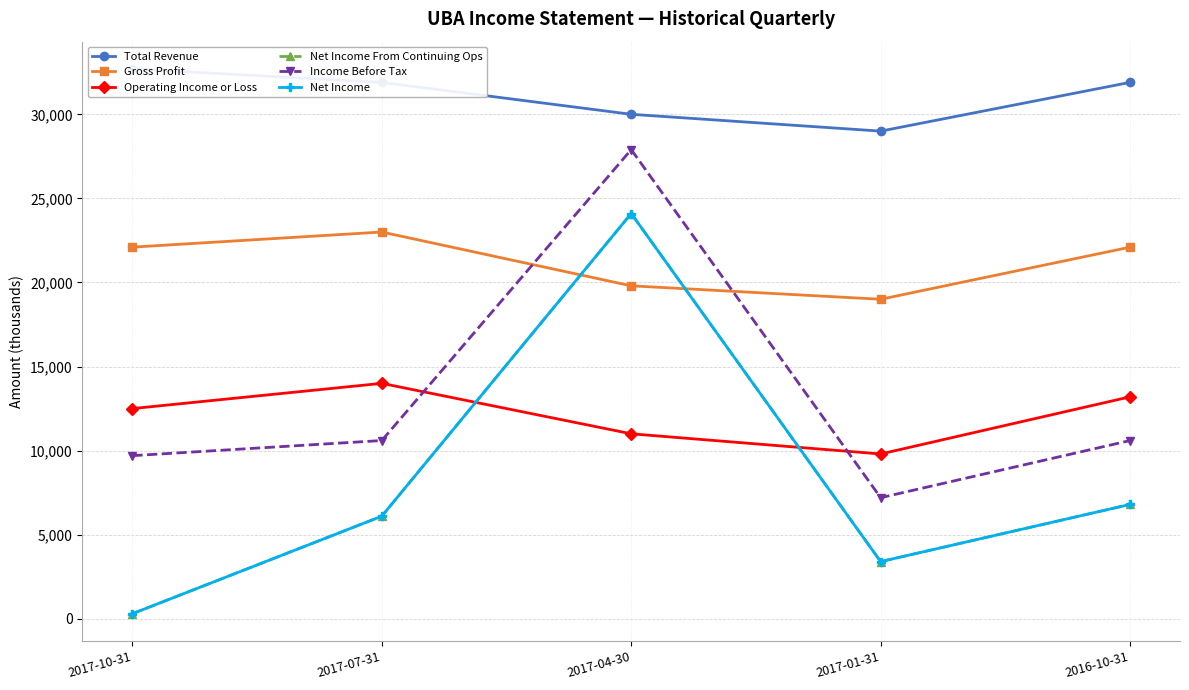

True or false: Total Revenue and Operating Income or Loss intersect in this chart.

False